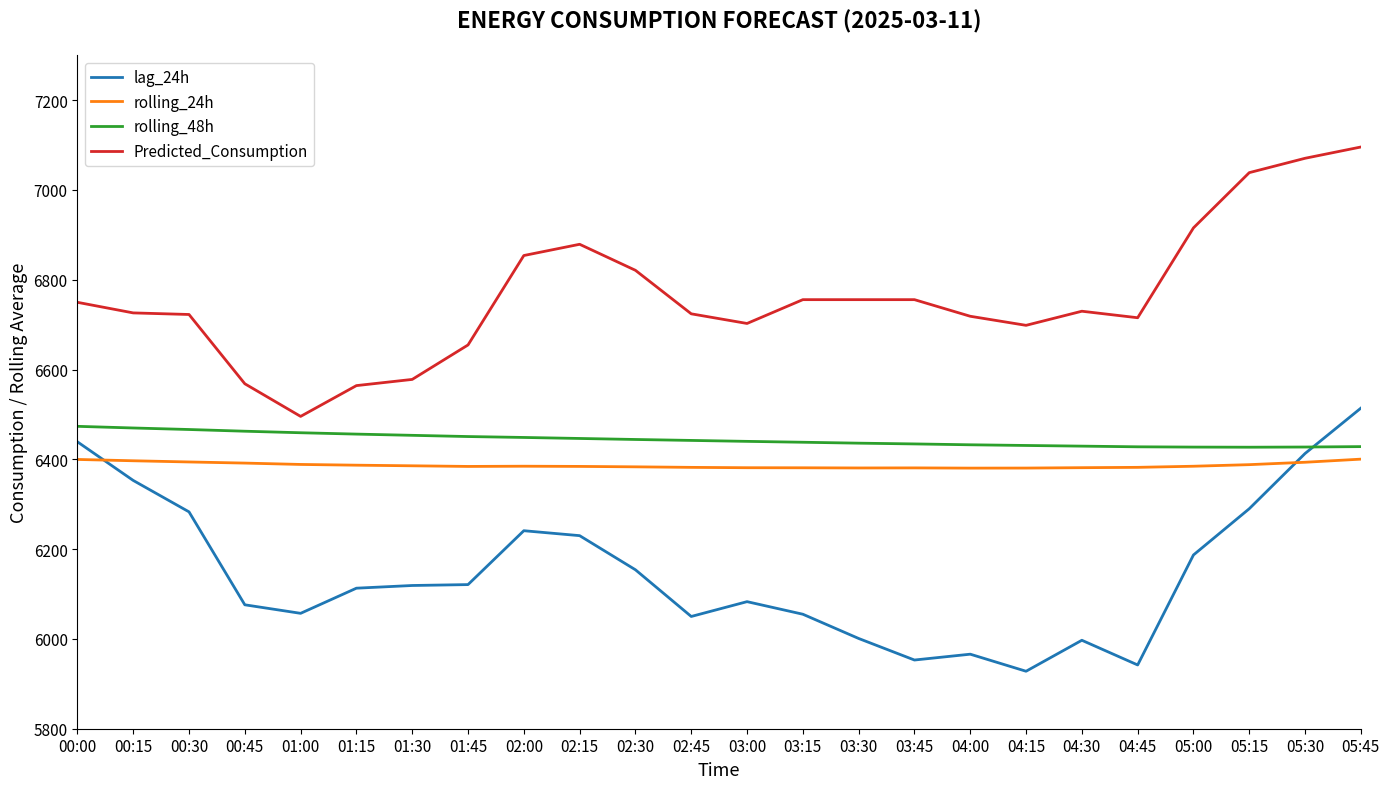

How many values in the rolling_48h series exceed 6442?

12